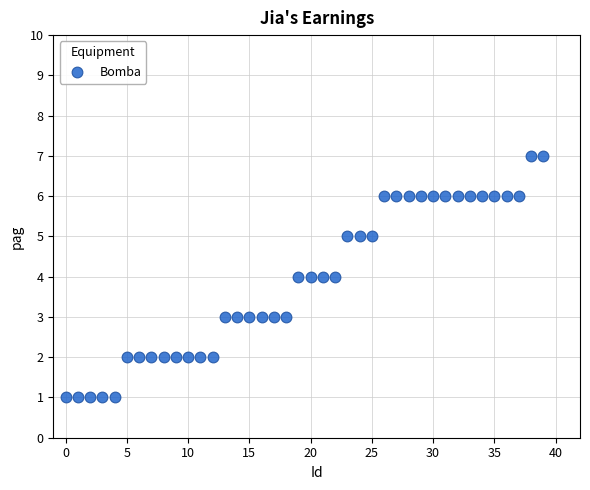

What is the range of Y values (max minus min)?

6